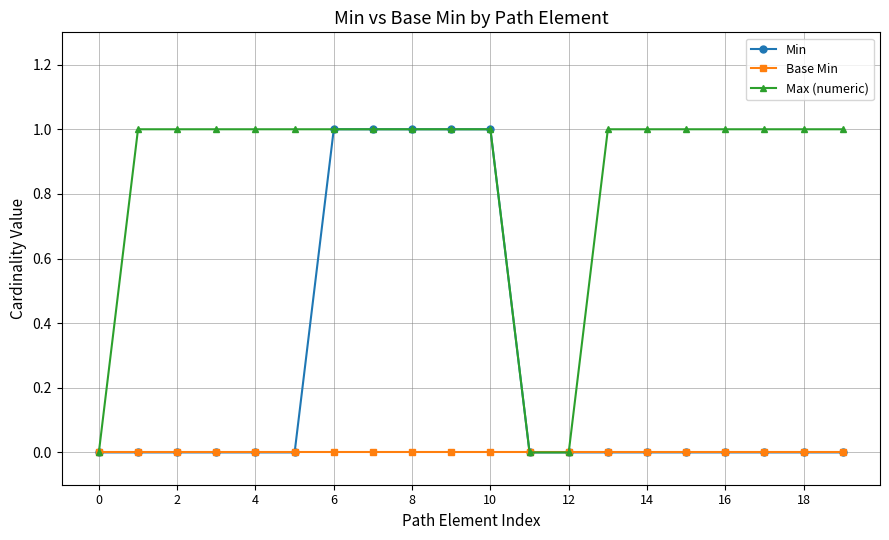

What is the difference between the second highest and second lowest values in the Min series?

1